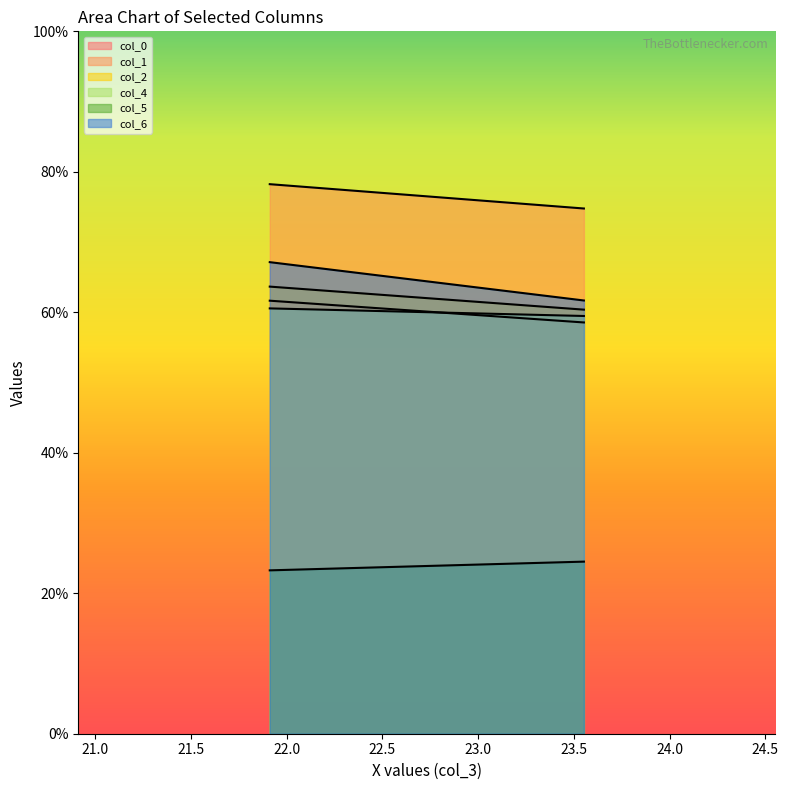

Is it true that col_4 equals 59.5 at 23.55208333?

True